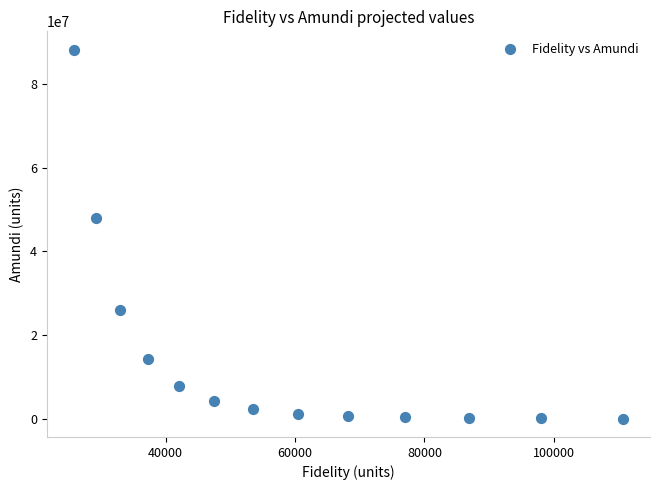

What Y value in the scatter plot is closest to 44134500?

47989314.2